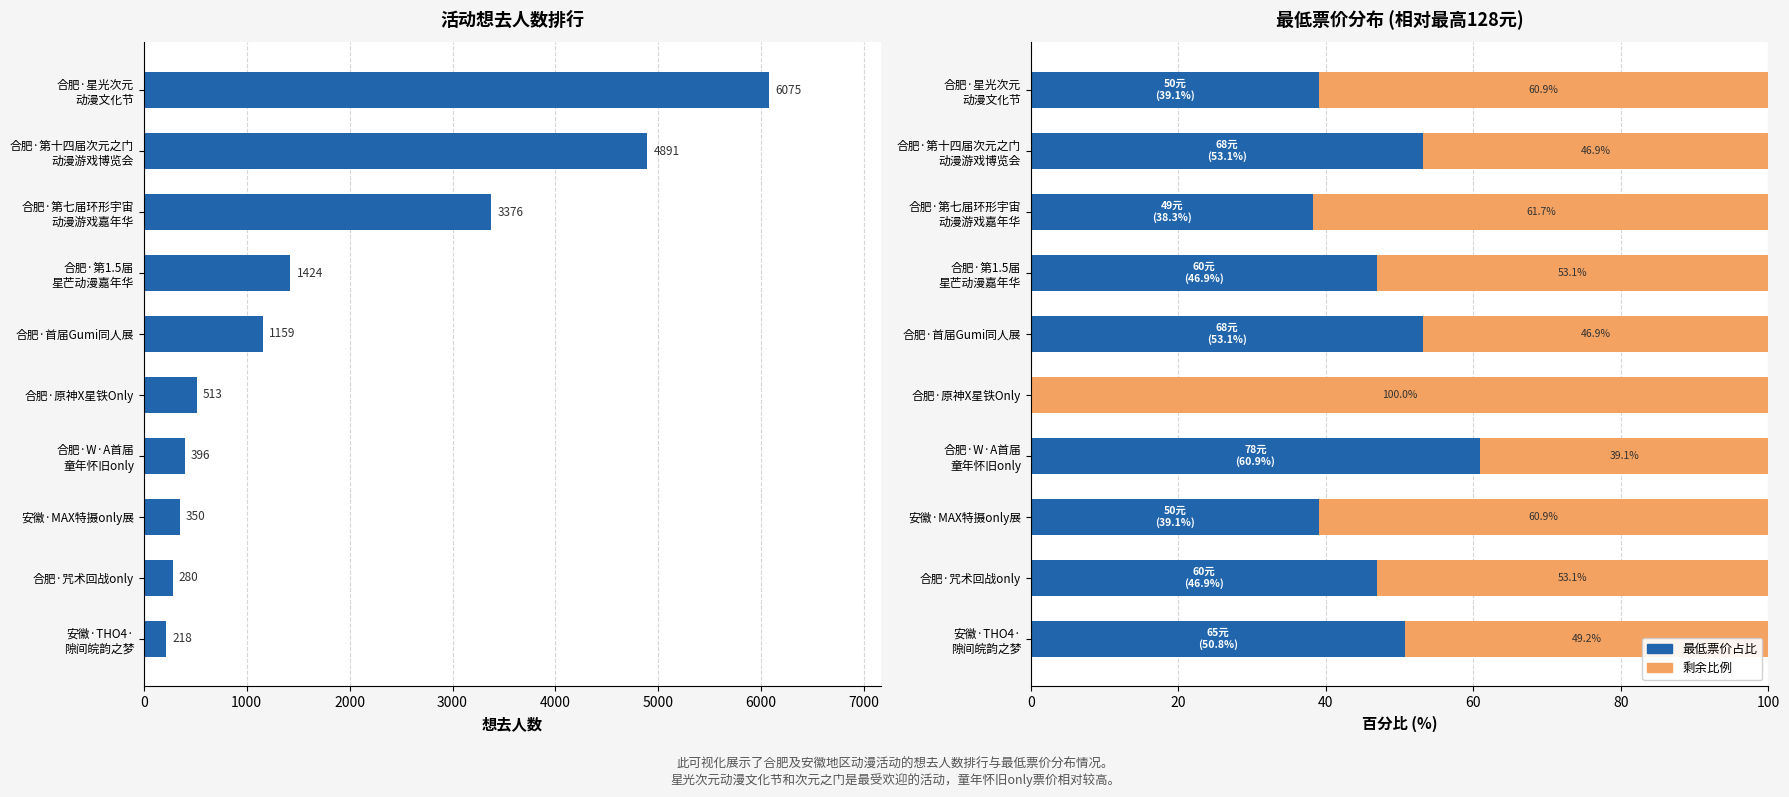

The 想去人数 series shows 68.6 at 合肥·咒术回战only. True or false?

False